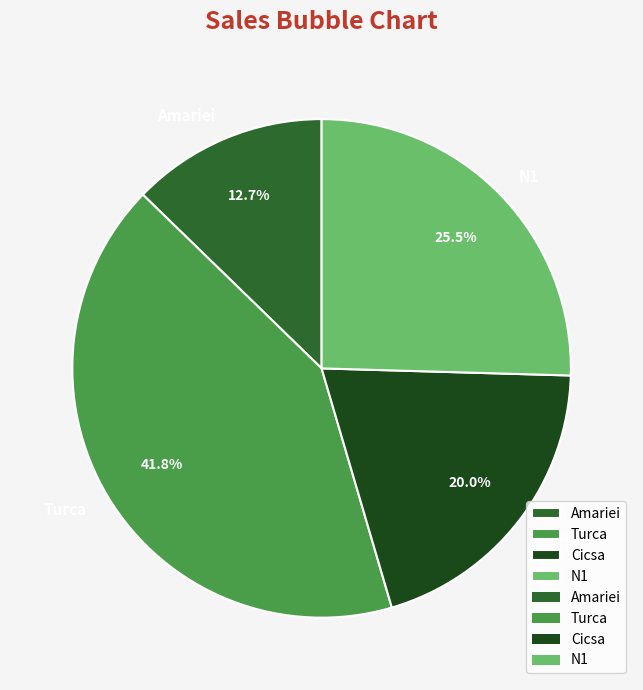

What is the largest slice in the pie chart?

Turca